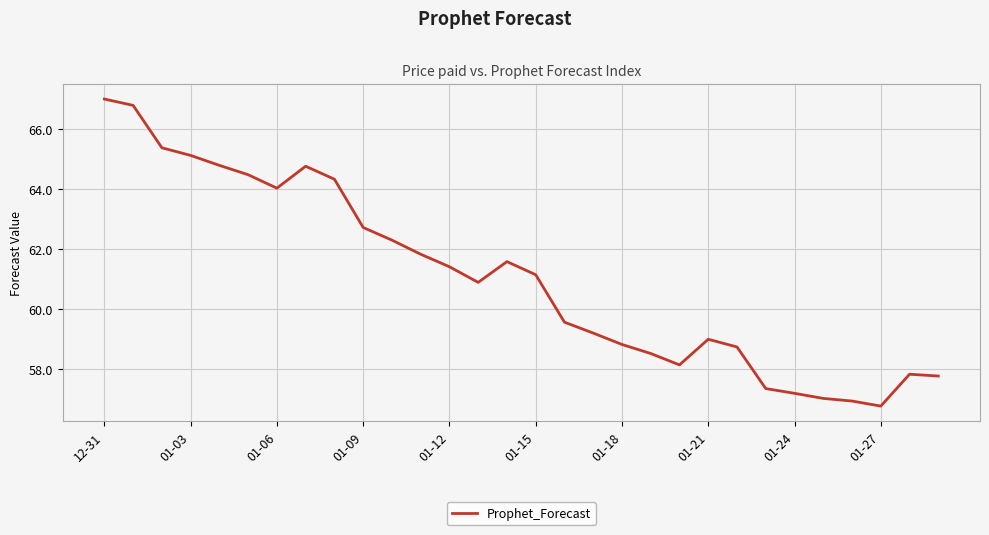

What is the difference between the maximum and minimum values?

10.2